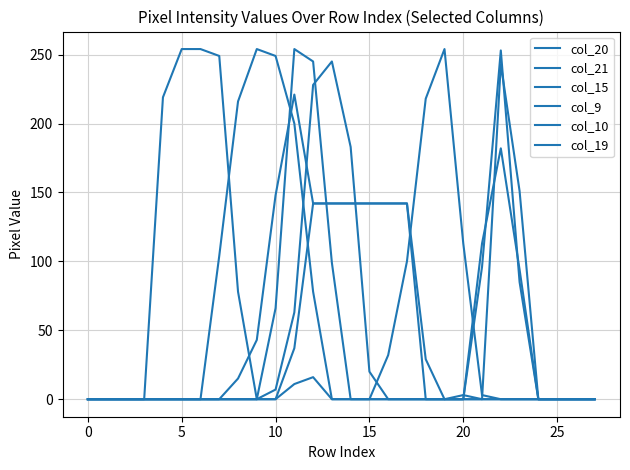

Does the chart display data point markers on the line(s)?

No